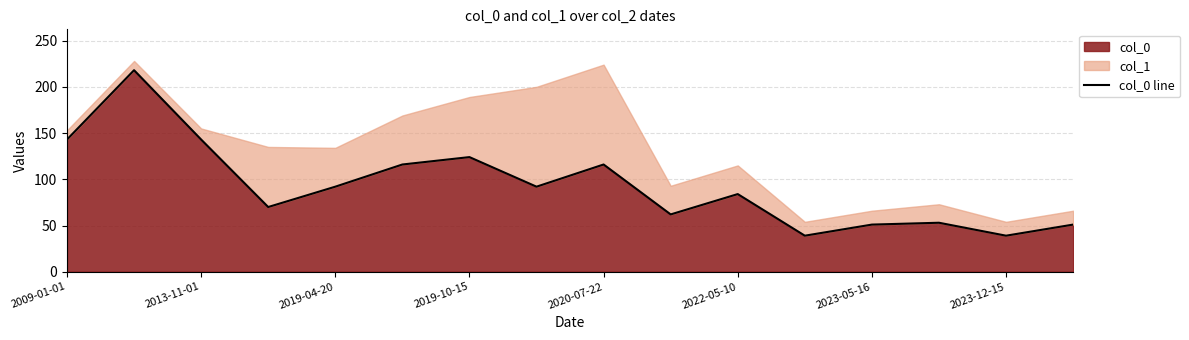

At which label does the data first exceed 92?

2009-01-01